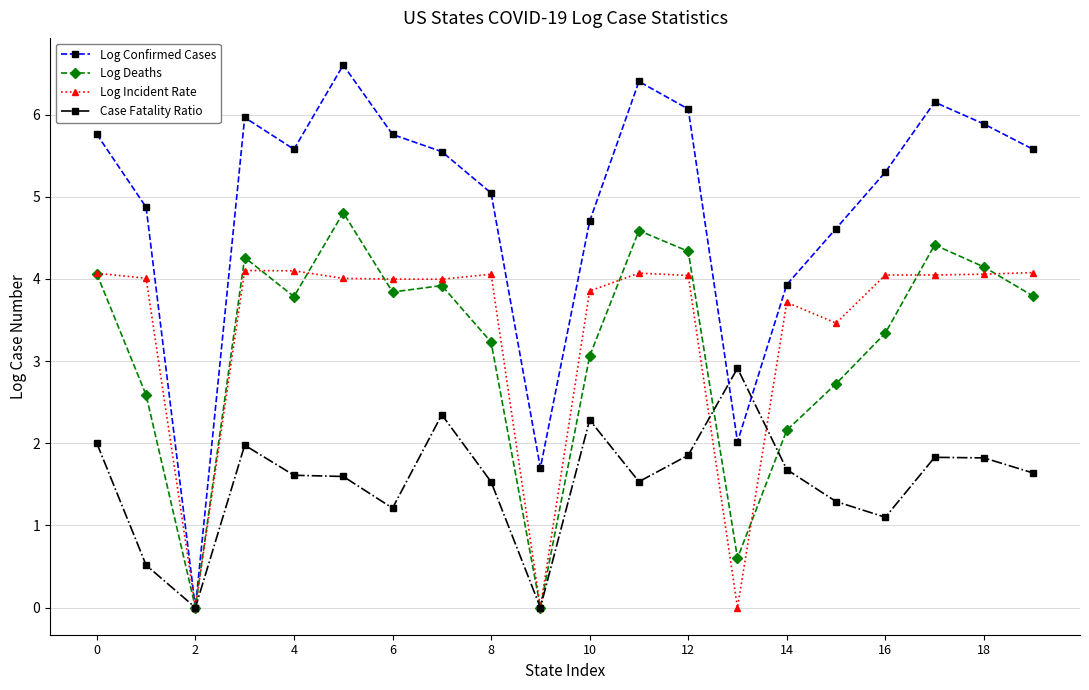

What is the average value of the Log Incident Rate series?

3.4